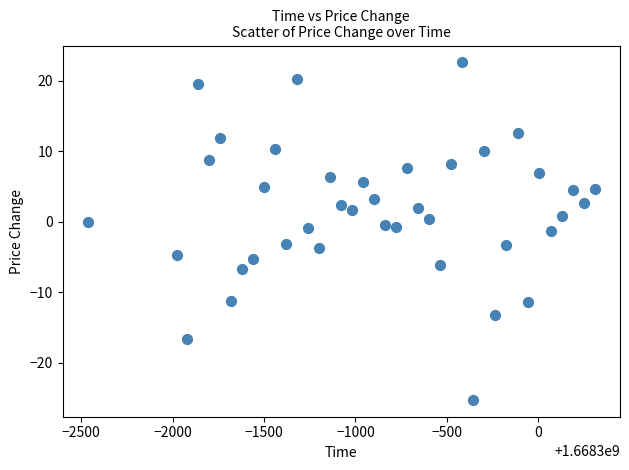

What is the range of Y values (max minus min)?

47.8